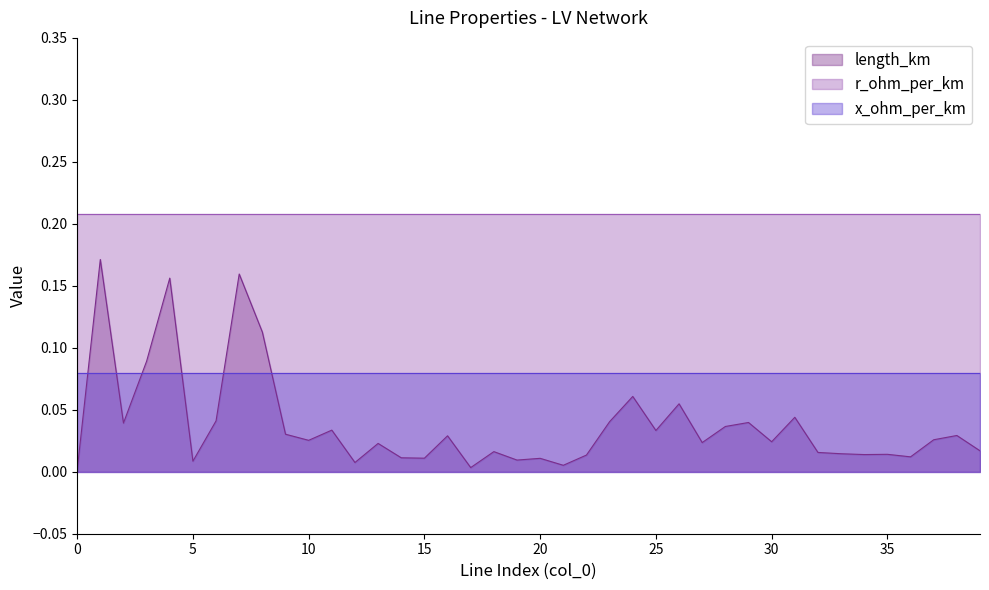

List the series in order of their overall mean, highest first.

r_ohm_per_km, x_ohm_per_km, length_km